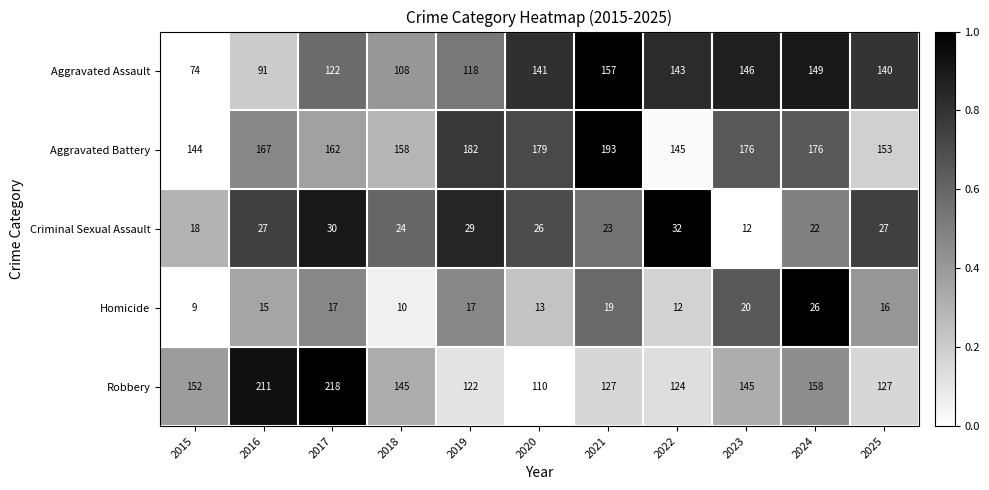

At which label does Aggravated Battery reach its peak?

2021